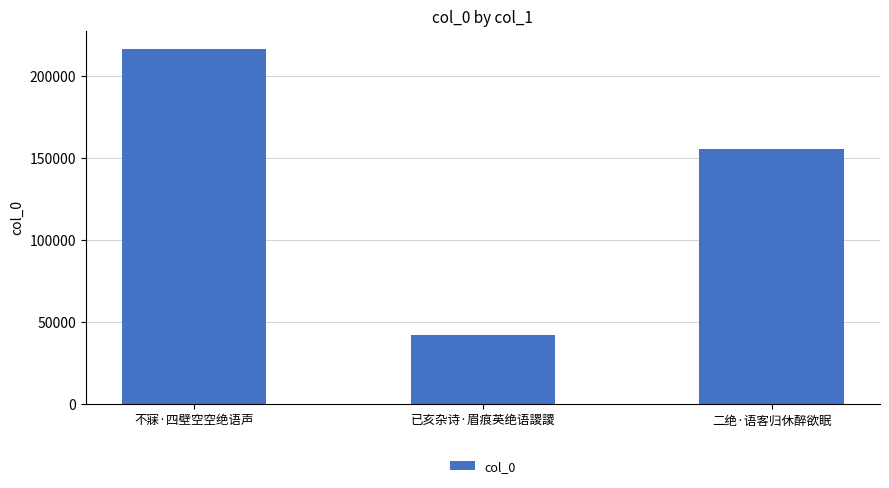

List the labels in order of value, smallest first.

已亥杂诗·眉痕英绝语謖謖, 二绝·语客归休醉欲眠, 不寐·四壁空空绝语声